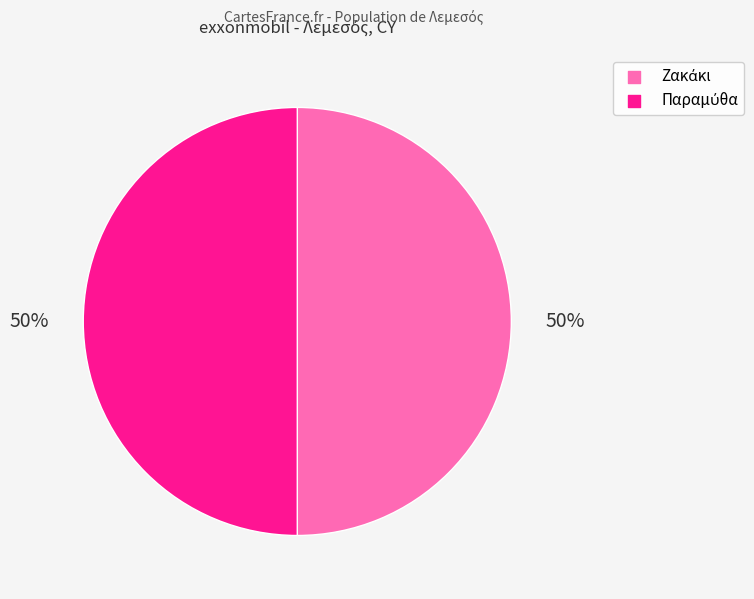

To the nearest percent, what is the average slice percentage?

50%